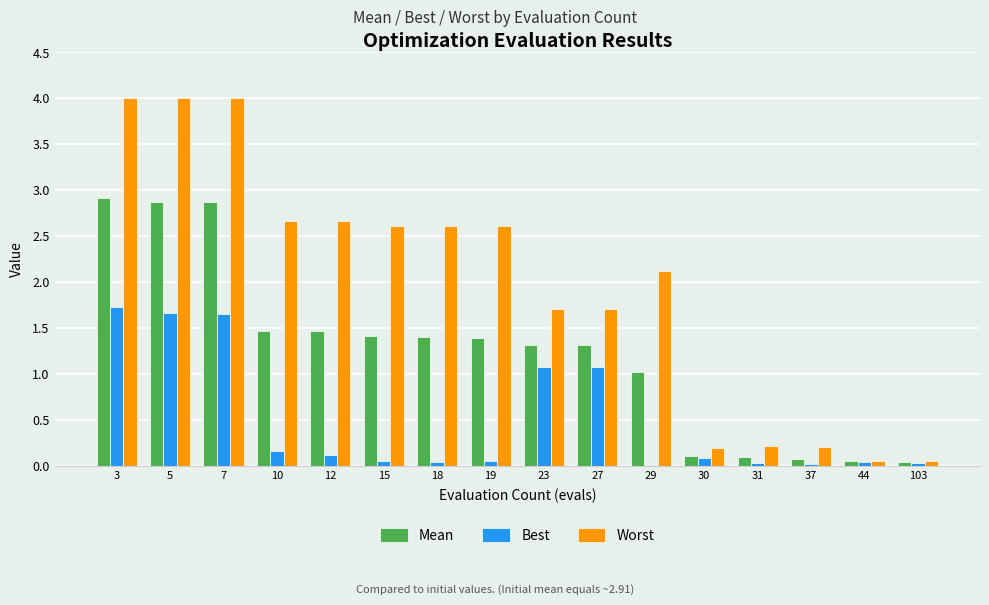

What is the sum of the Worst values at 23 and 10?

4.4